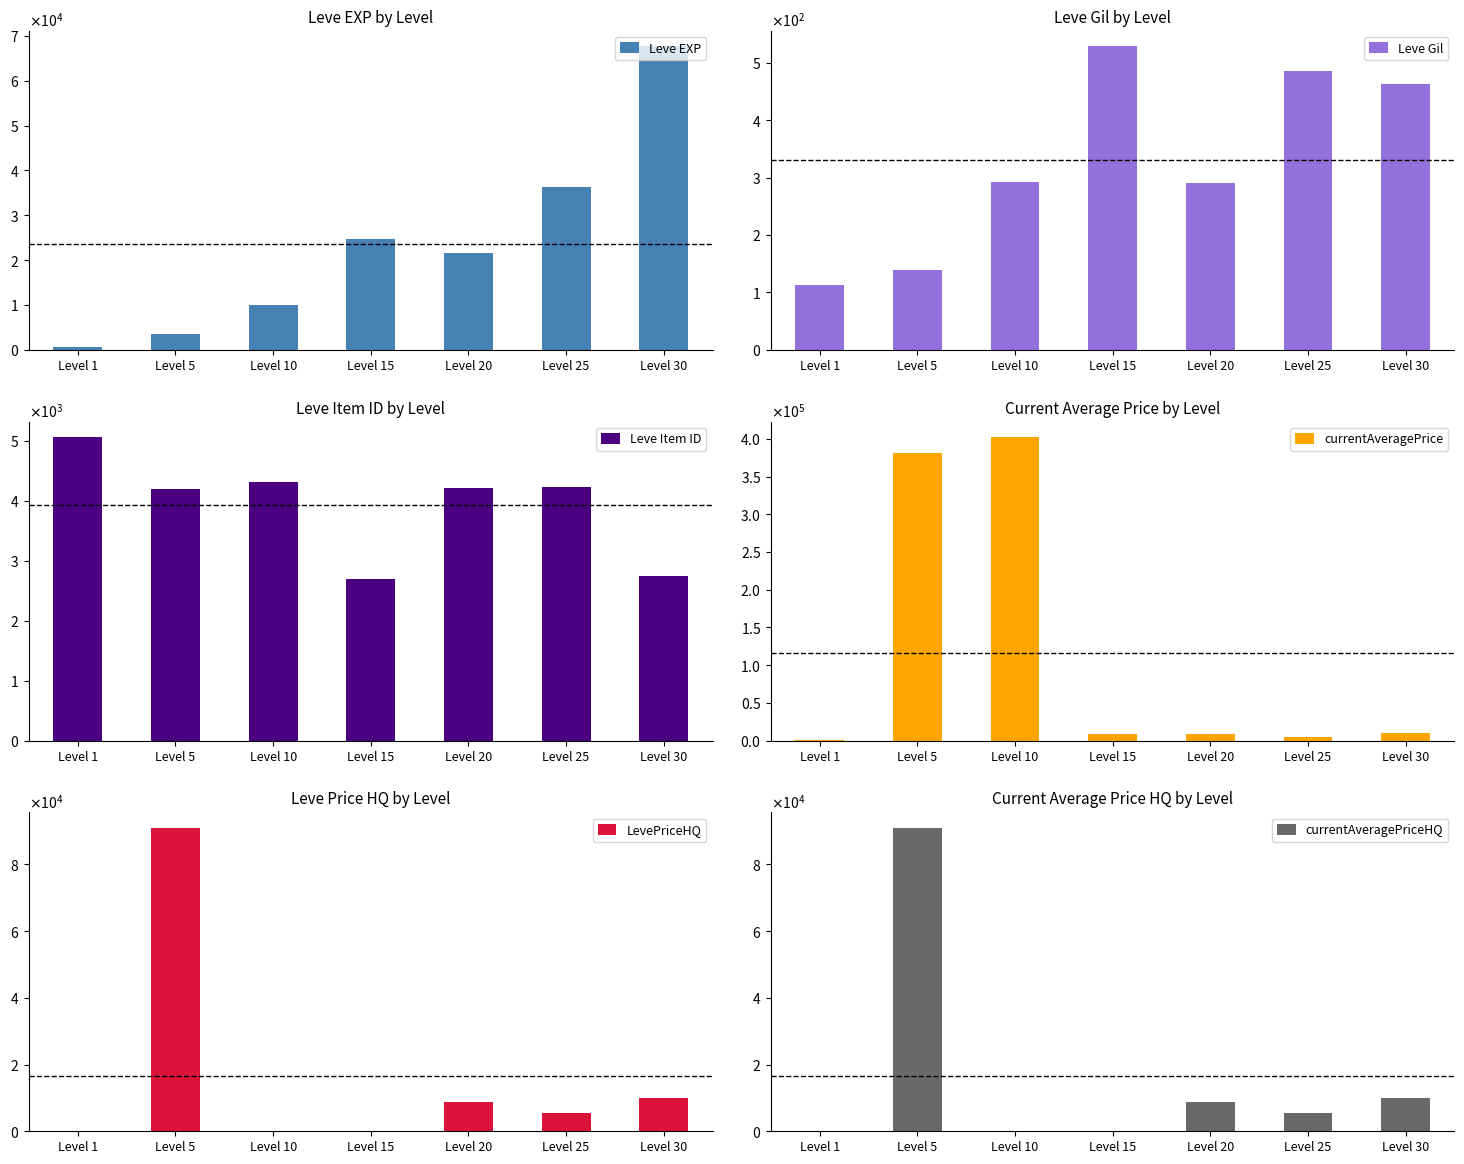

At which label does Leve EXP first exceed 21600?

Level 15